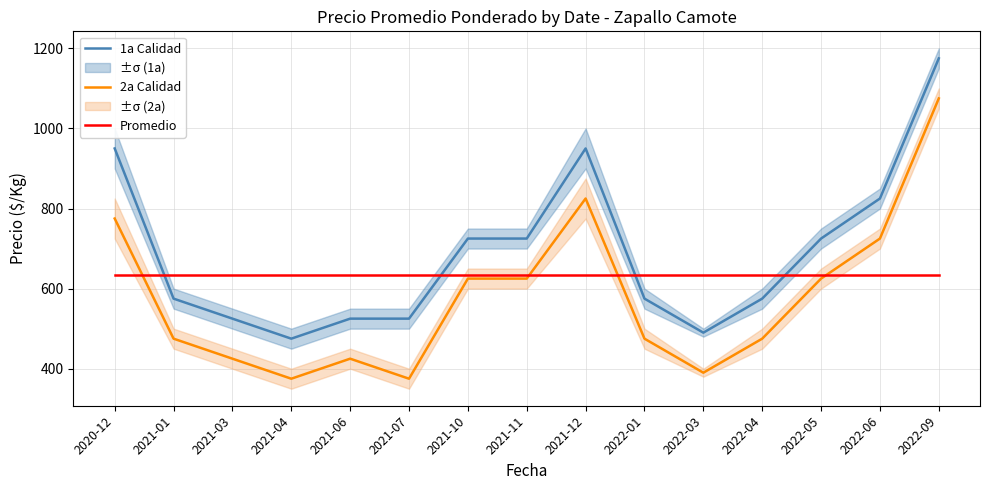

What is the smallest value displayed?

375.0